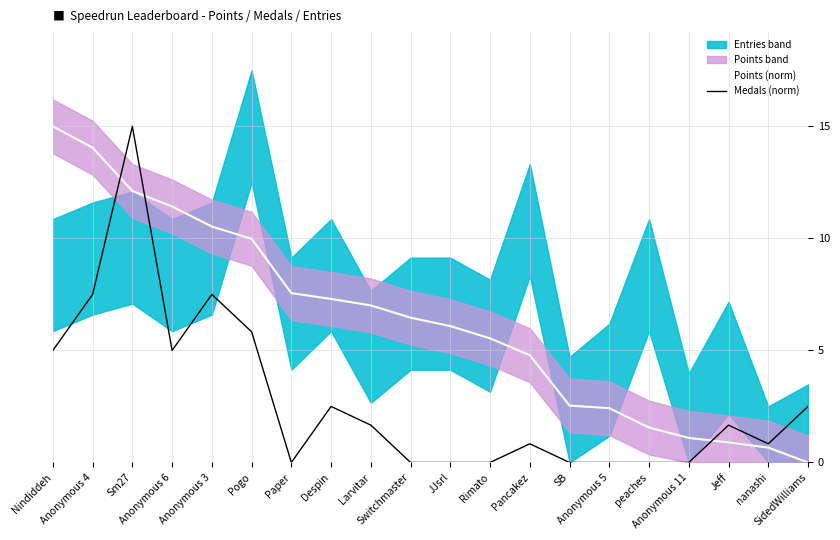

Between which two adjacent categories do Medals (norm) and Points (norm) first intersect?

Anonymous 4 and Sm27